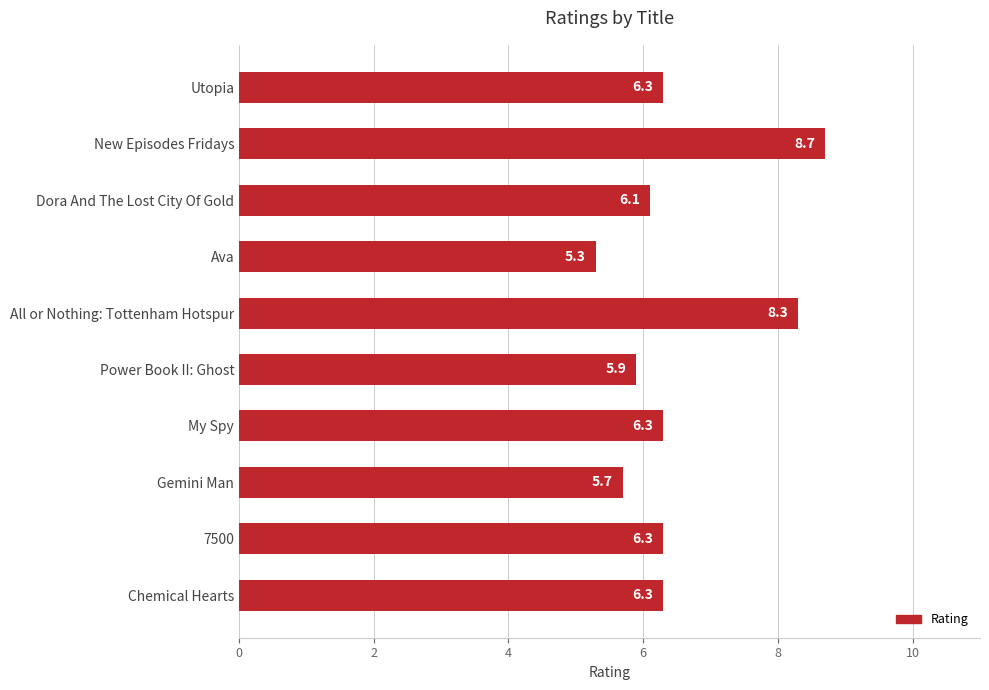

How many bars are there in total?

10